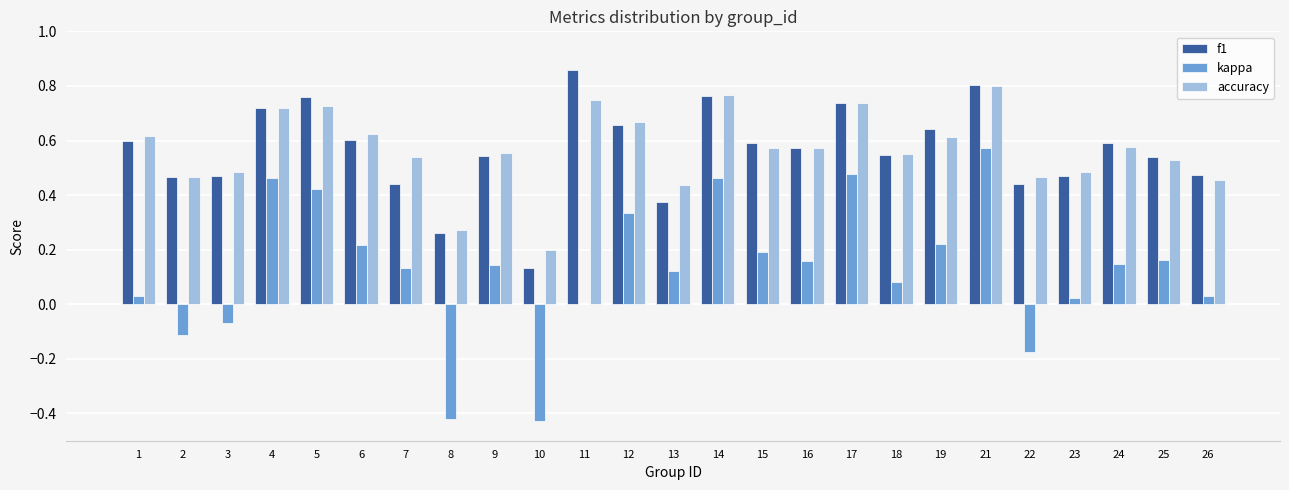

Is it true that f1 equals 0.6 at 23?

False